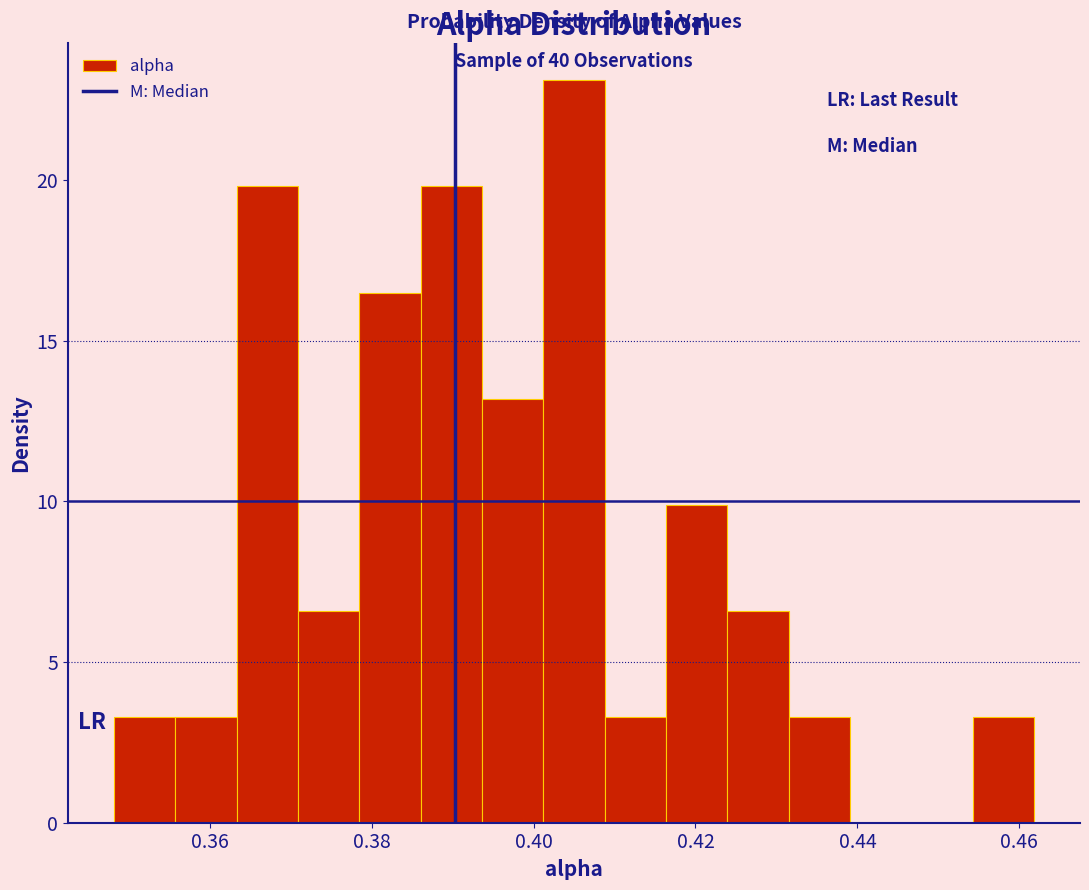

Read against the x-axis, roughly where is the centre of the tallest bar?

0.404